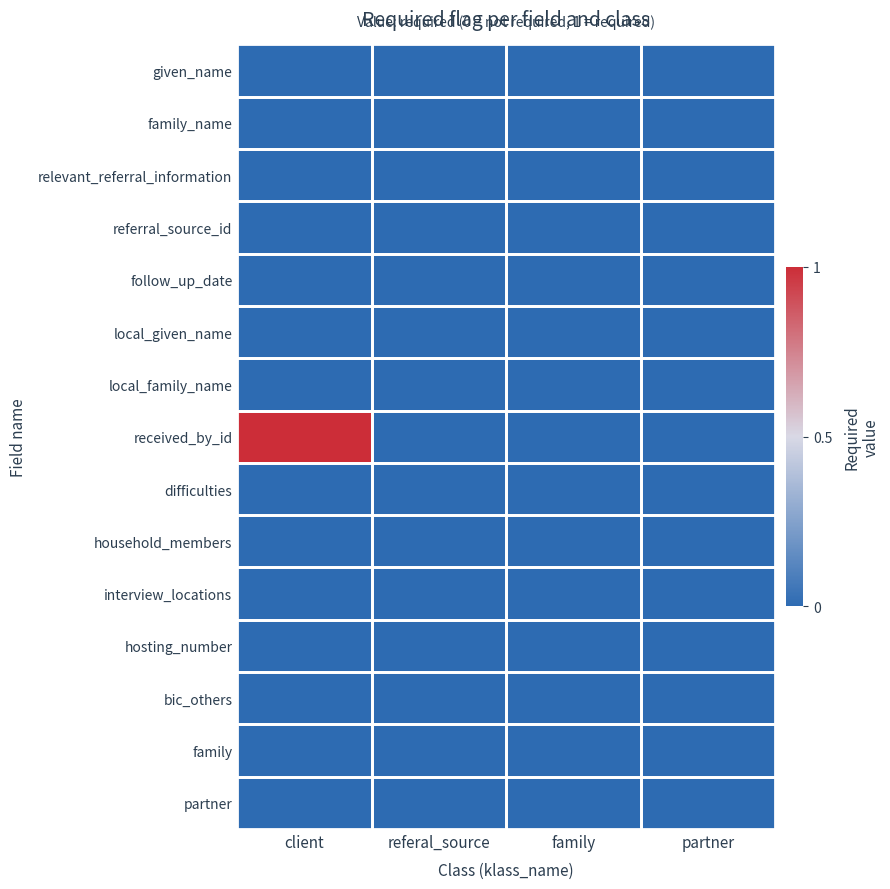

Rank the series at partner from lowest to highest value.

given_name, family_name, relevant_referral_information, referral_source_id, follow_up_date, local_given_name, local_family_name, received_by_id, difficulties, household_members, interview_locations, hosting_number, bic_others, family, partner